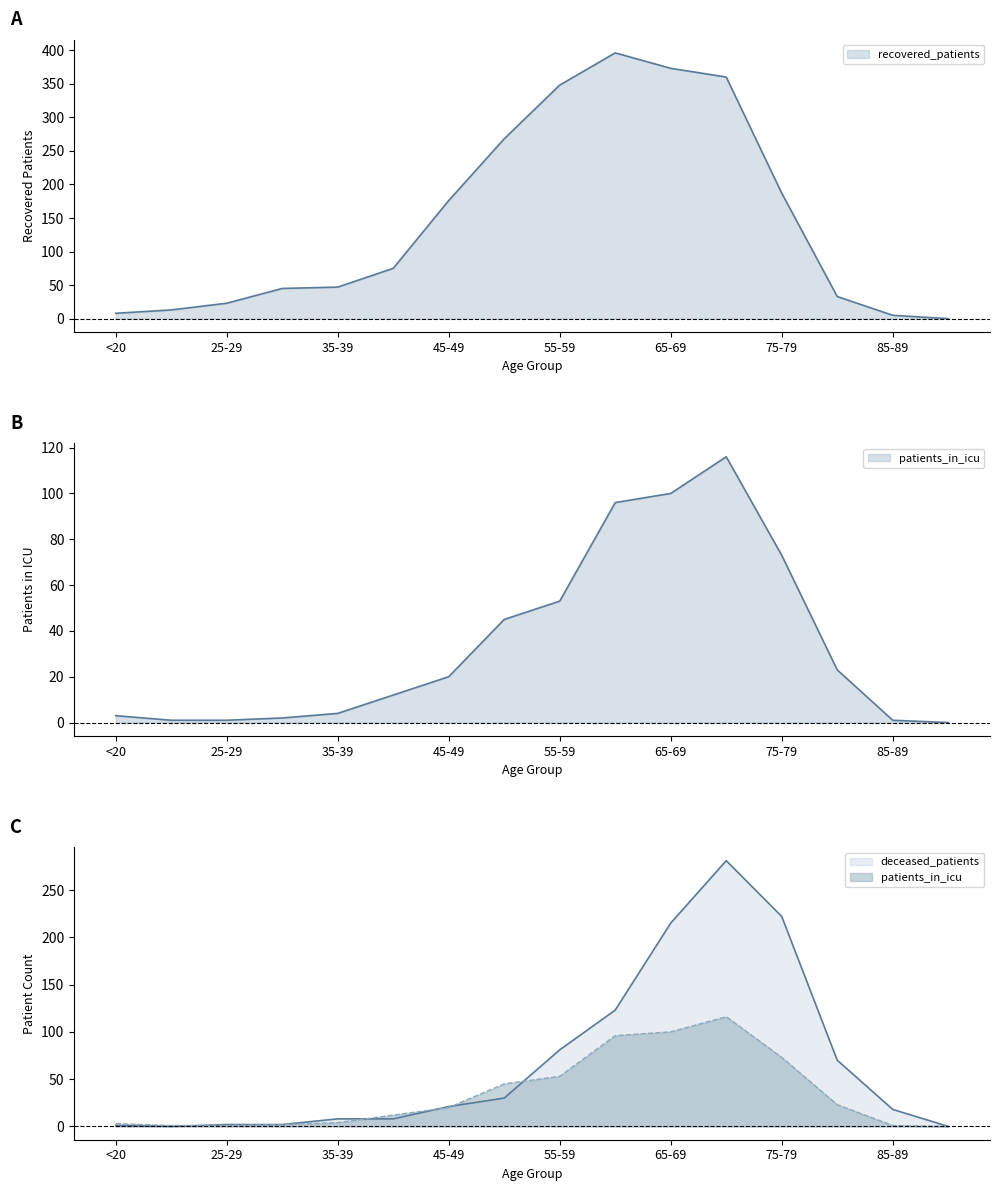

Where does the patients_in_icu series first go above 20?

50-54